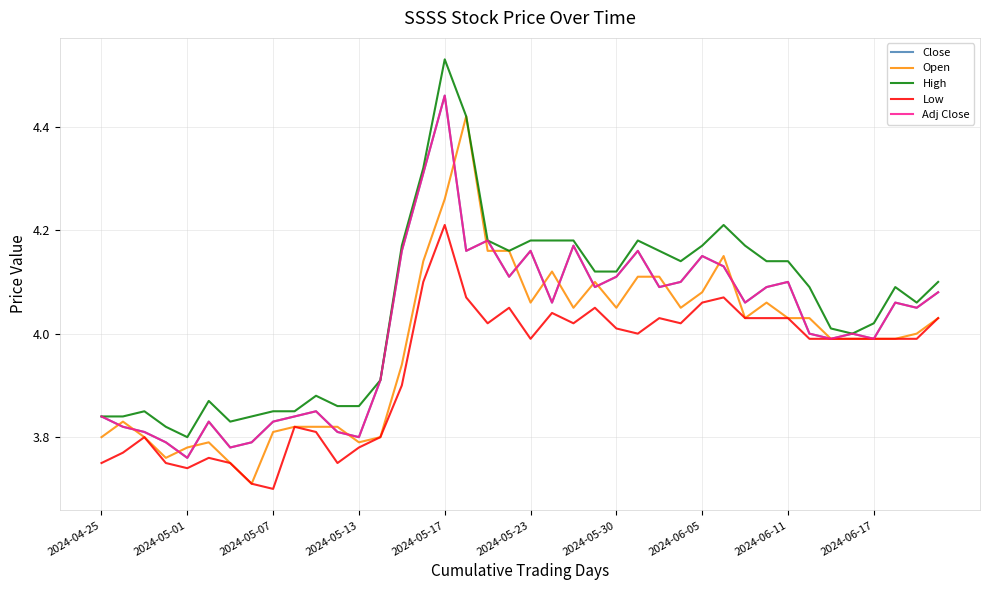

Rank the series by their maximum value, from lowest to highest.

Low, Open, Close, Adj Close, High